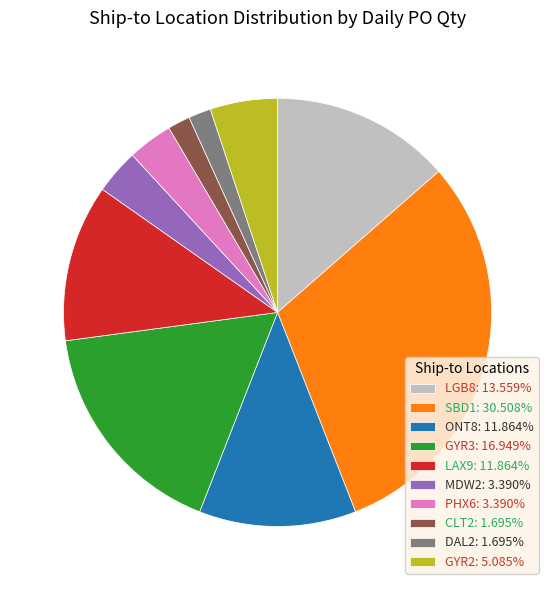

How many slices are in this pie chart?

10